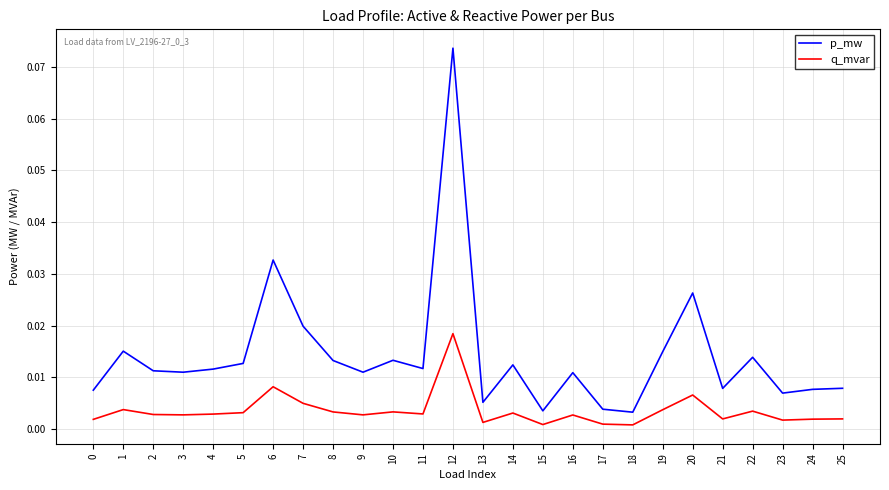

At which label does q_mvar reach its peak?

12